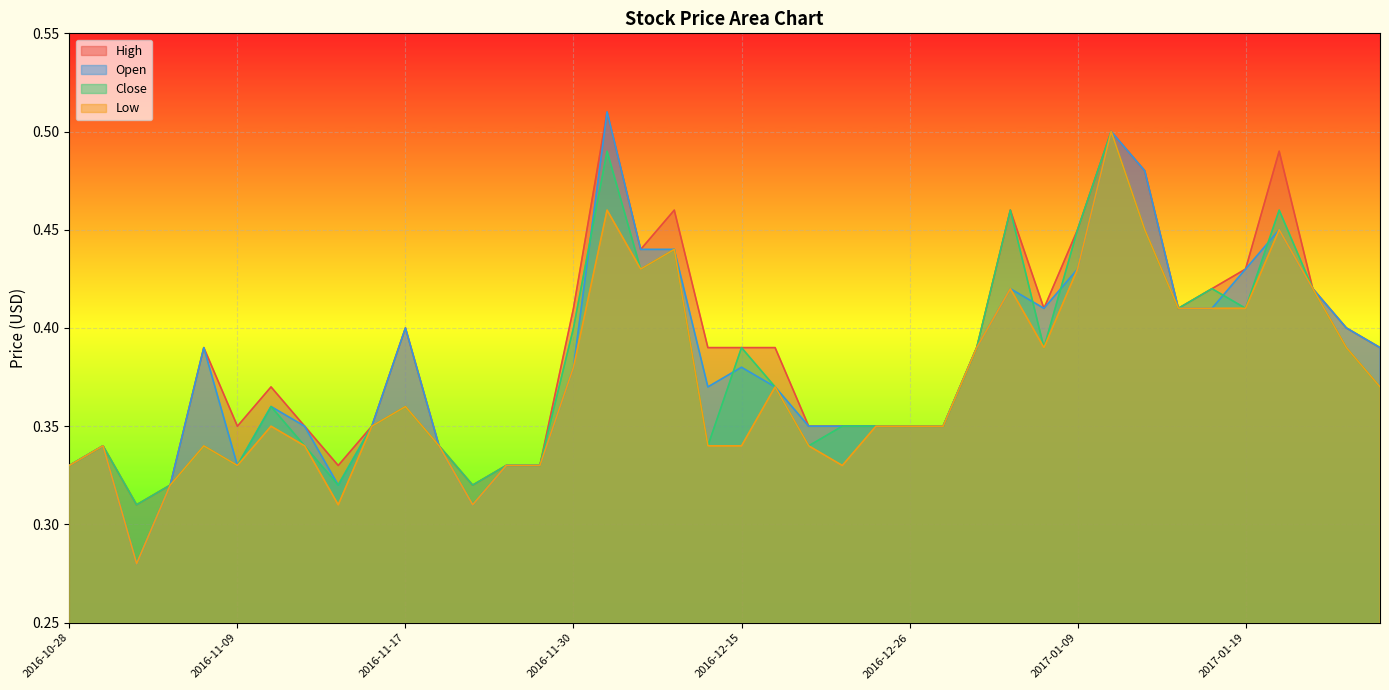

What is the label of the 39th point from the right?

2016-11-01